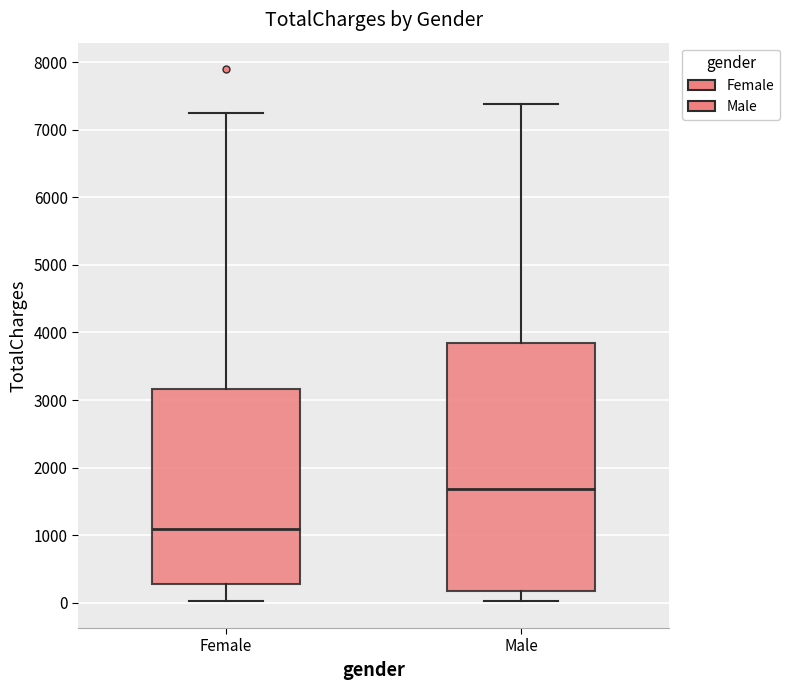

Reading left to right, read every box against the y-axis: the position of its median line, the range the box covers, and the ends of its whiskers. The values are not printed on the chart, so give them approximately, as read against the axis.

Female: median 1100, box 300 to 3200, whiskers 0 to 7300
Male: median 1700, box 200 to 3800, whiskers 0 to 7400